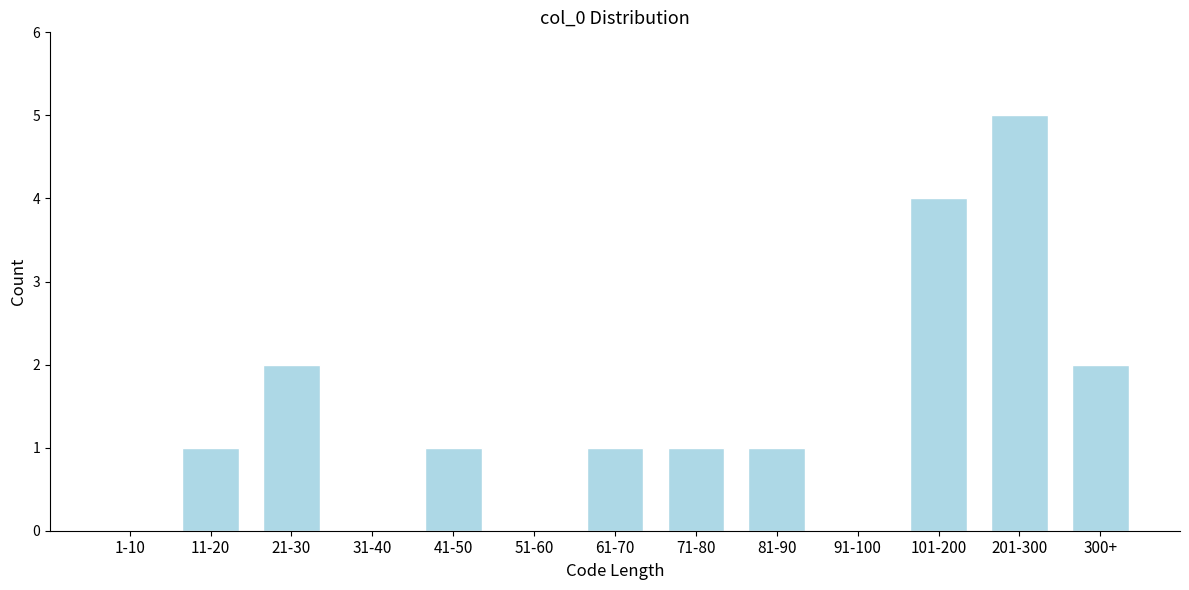

Reading left to right, list all the values displayed in this chart.

1-10=0	11-20=1	21-30=2	31-40=0	41-50=1	51-60=0	61-70=1	71-80=1	81-90=1	91-100=0	101-200=4	201-300=5	300+=2